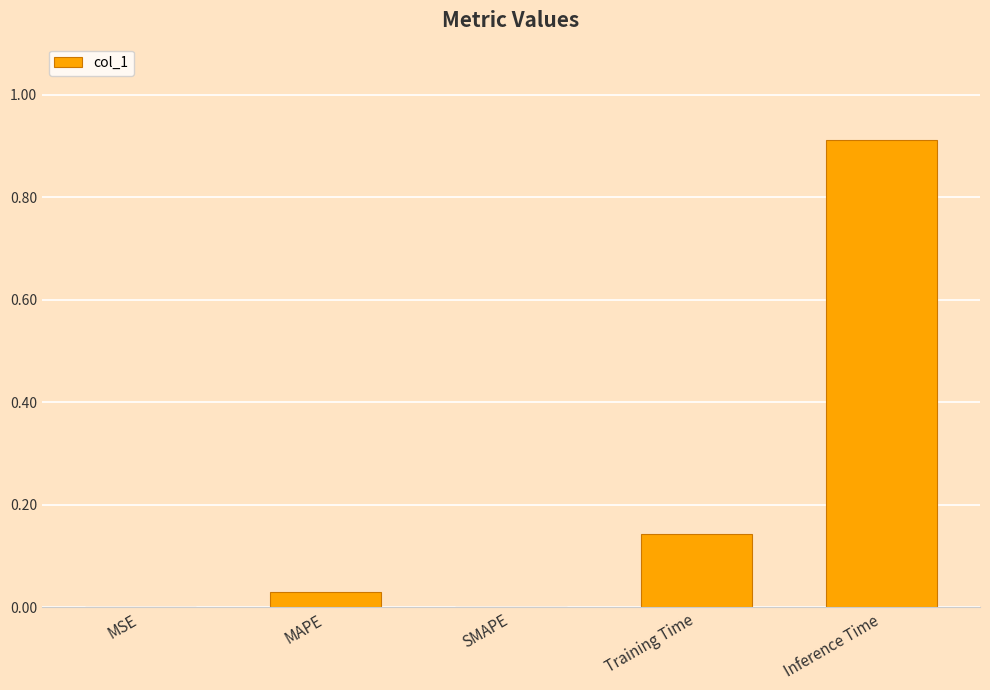

The value at Training Time is 0.2. True or false?

False